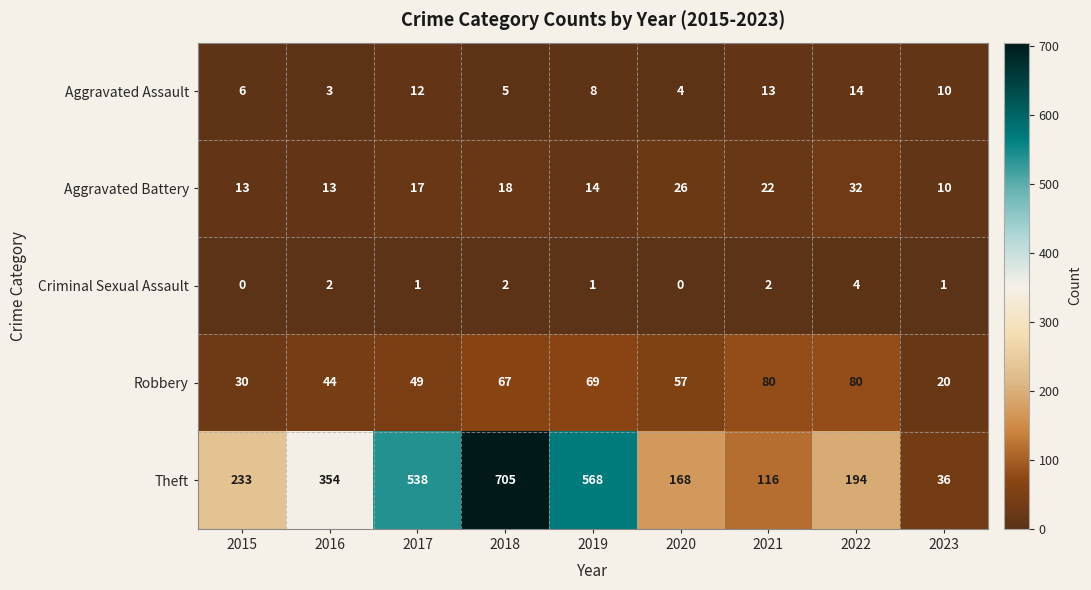

What is the difference between the Aggravated Assault values at 2022 and 2015?

8